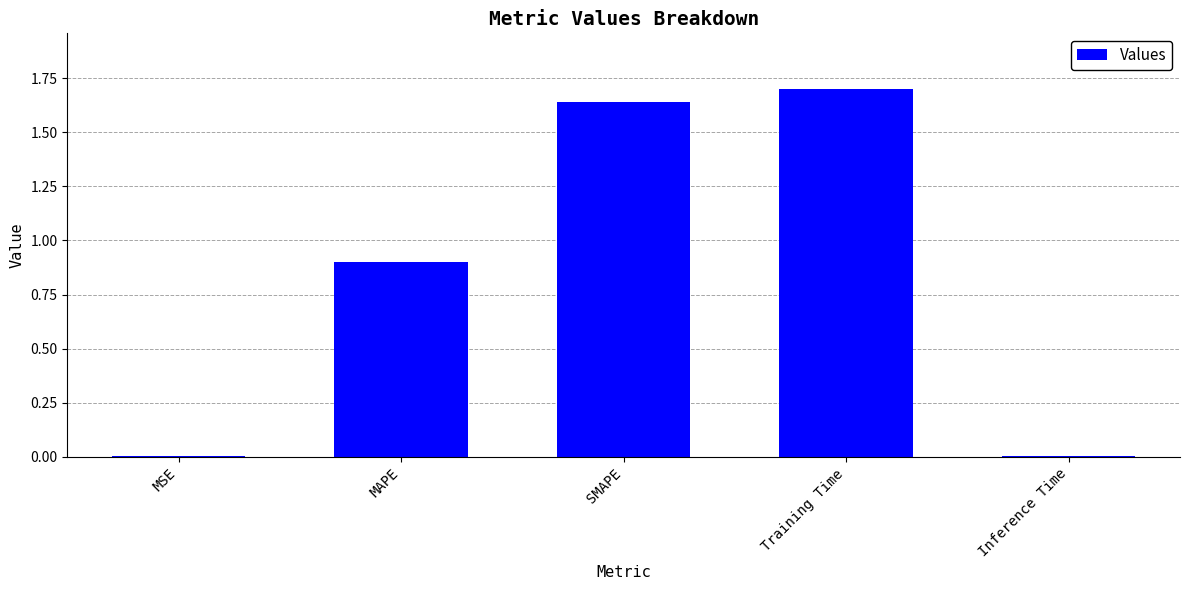

The value at Inference Time is 0.0. True or false?

True